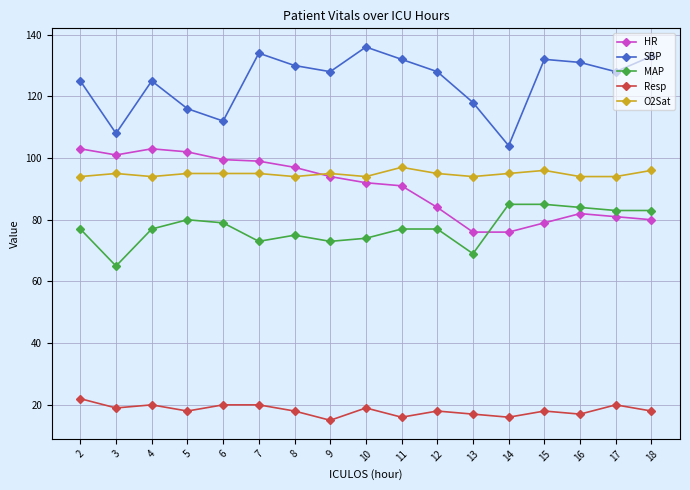

What are all the series names shown in the legend?

HR, SBP, MAP, Resp, O2Sat